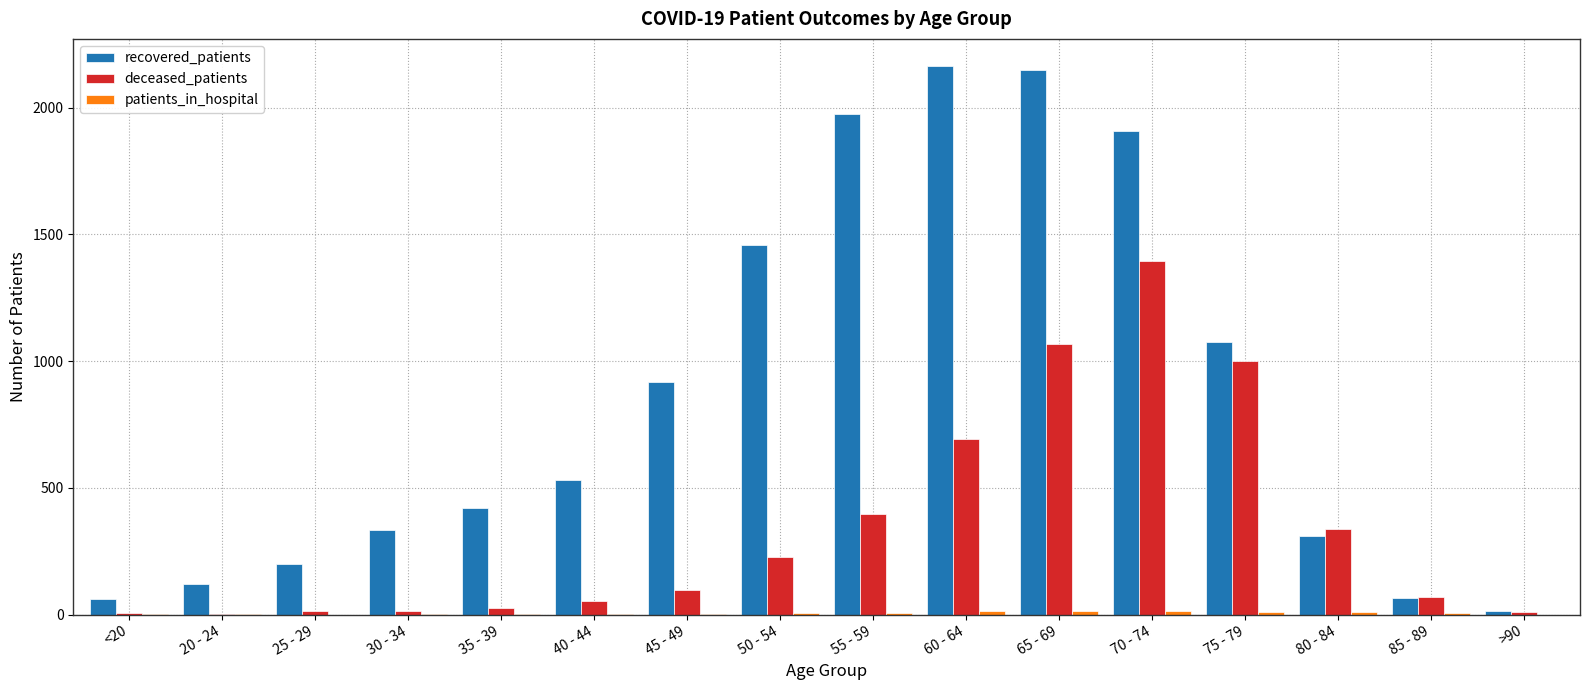

True or false: deceased_patients has a value of 9 at >90.

True